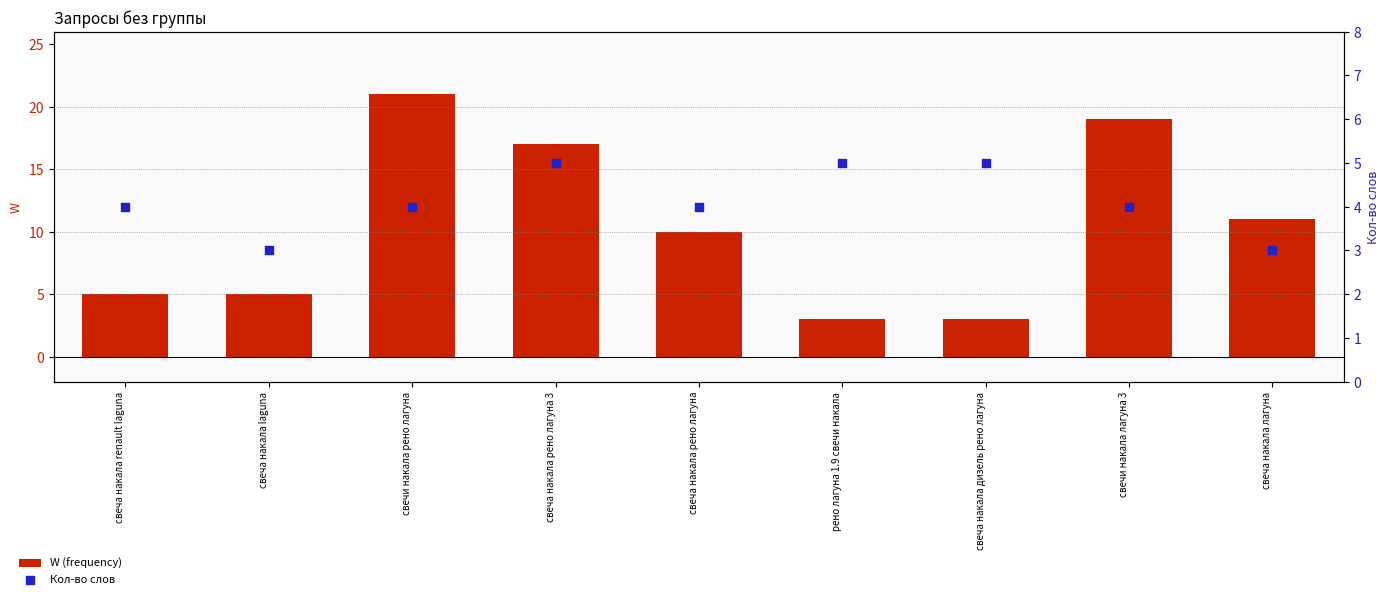

Is the value of Кол-во слов at свечи накала лагуна 3 greater than the value of W (frequency) at свеча накала дизель рено лагуна?

Yes